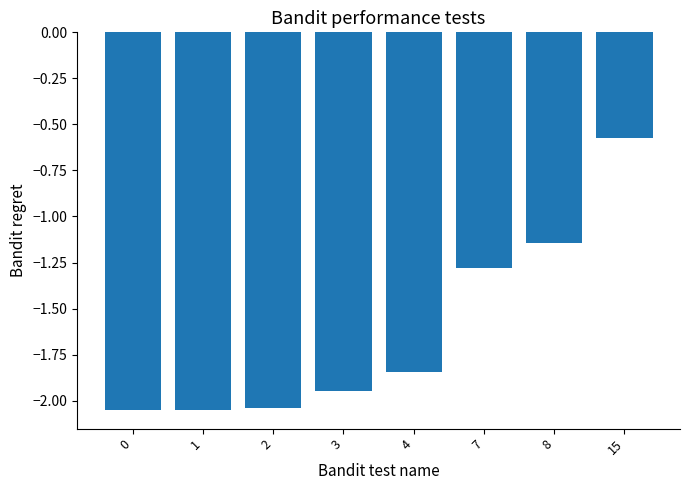

True or false: the data shows -0.7 at 2.

False